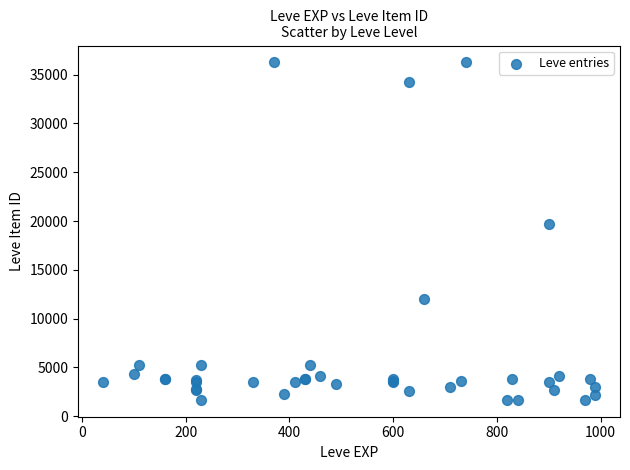

What Y value in the scatter plot is closest to 18967?

19744